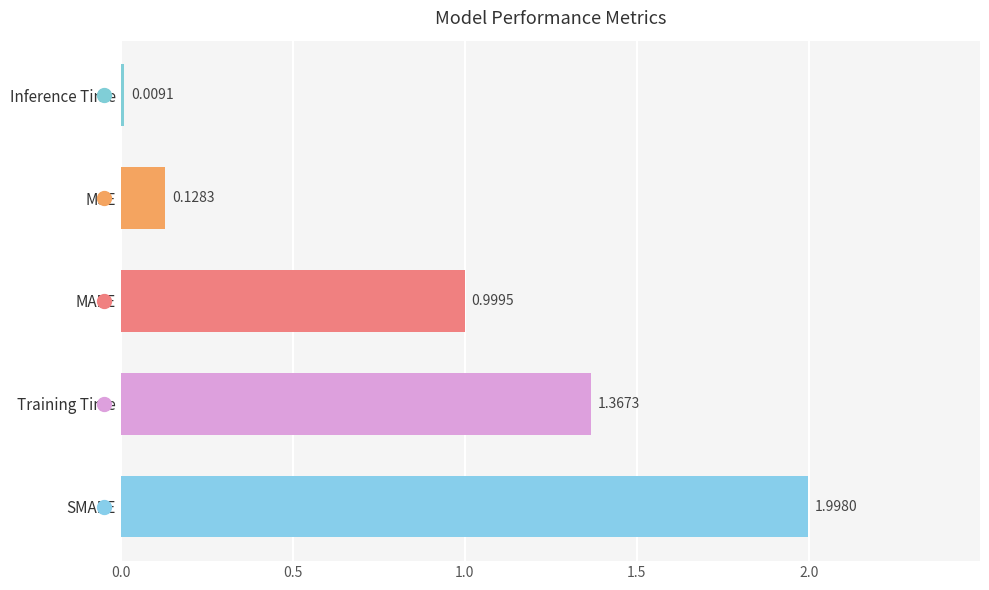

Are the bars grouped side by side (vs. stacked)?

No